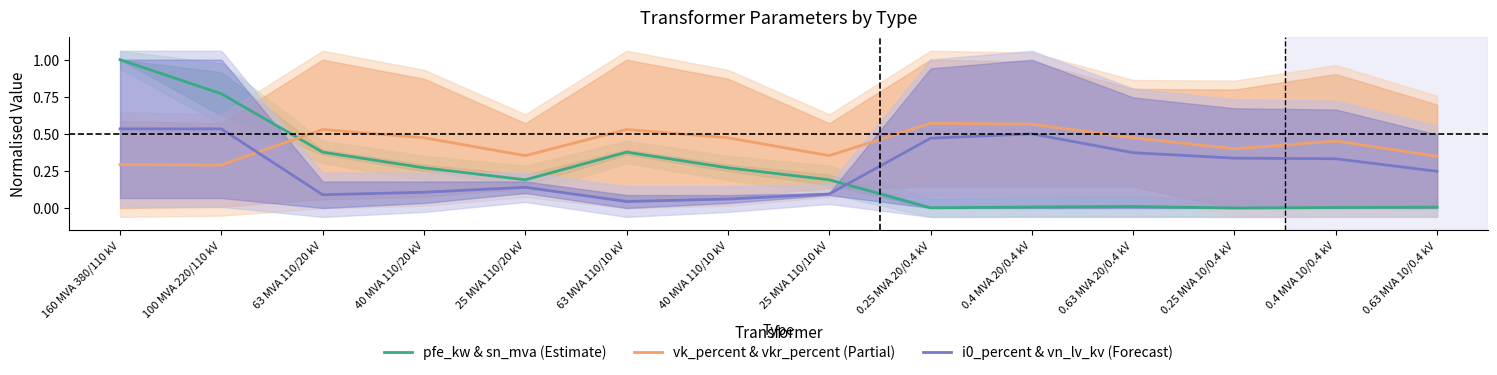

At which category does pfe_kw & sn_mva (Estimate) reach its first local peak?

63 MVA 110/10 kV